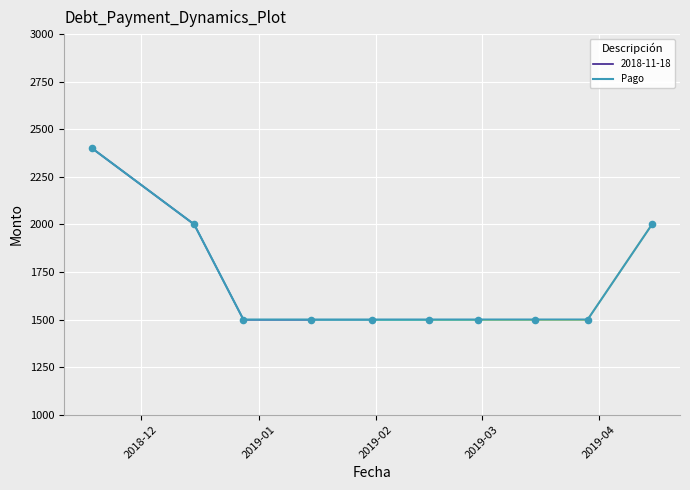

What is the maximum value for Pago?

2400